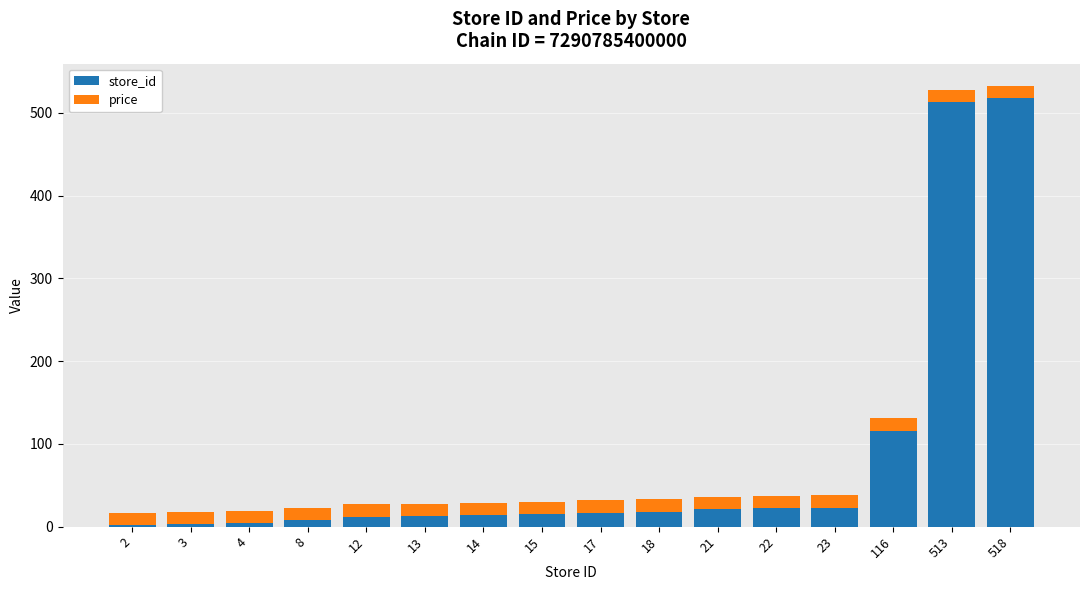

The store_id series shows 17.0 at 17. True or false?

True